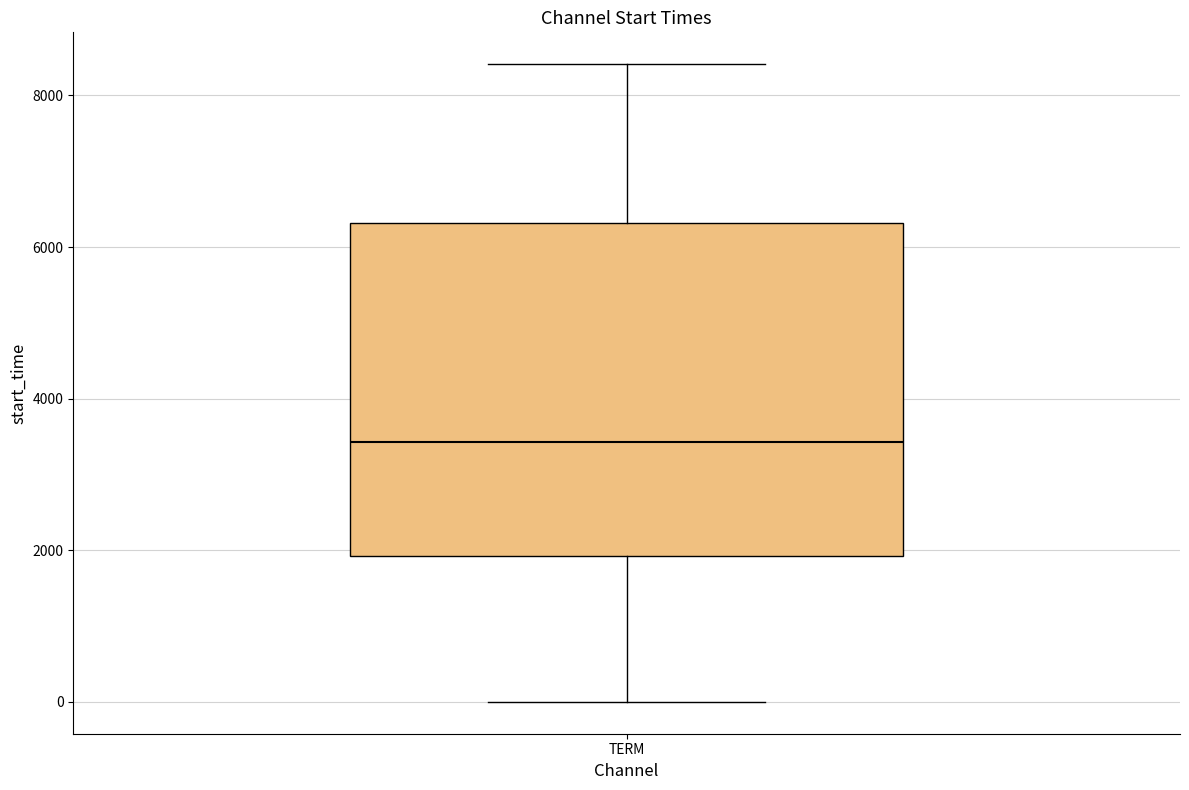

Where is the lower edge of the box for TERM on the y-axis? The values are not printed on the chart, so give them approximately, as read against the axis.

2000